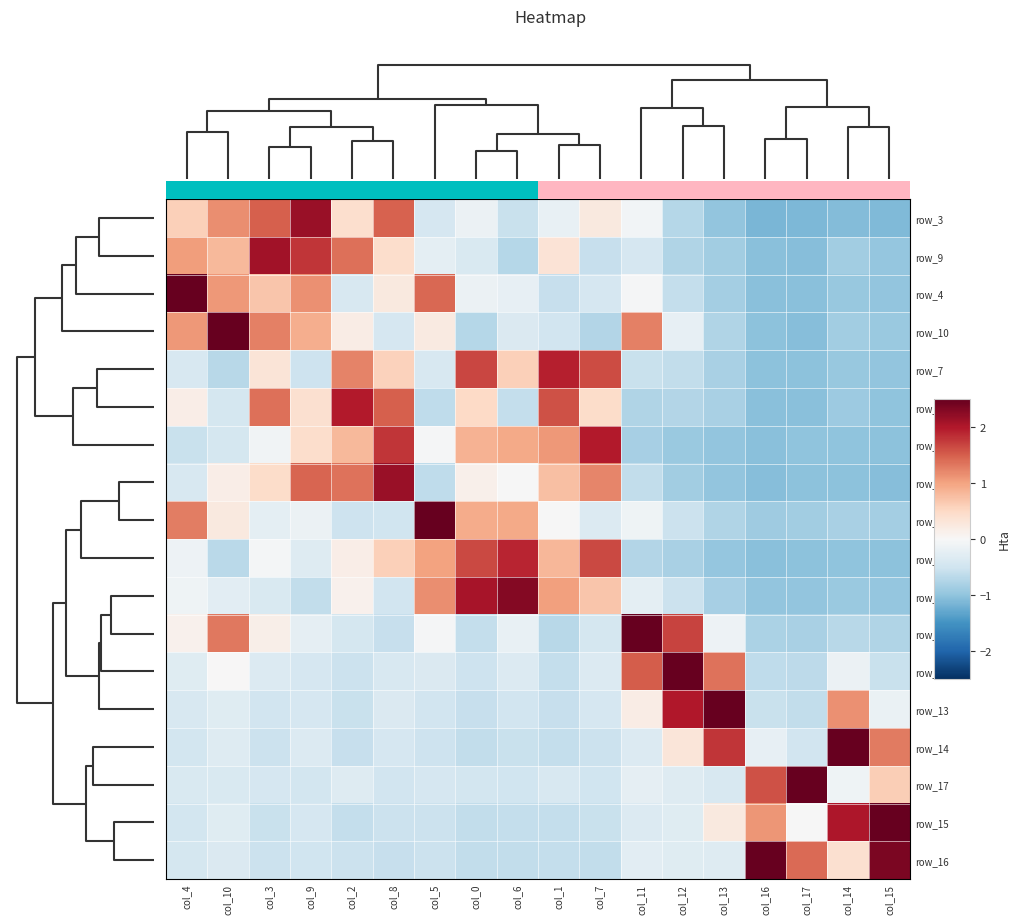

How many values in the row_16 series exceed 0?

4